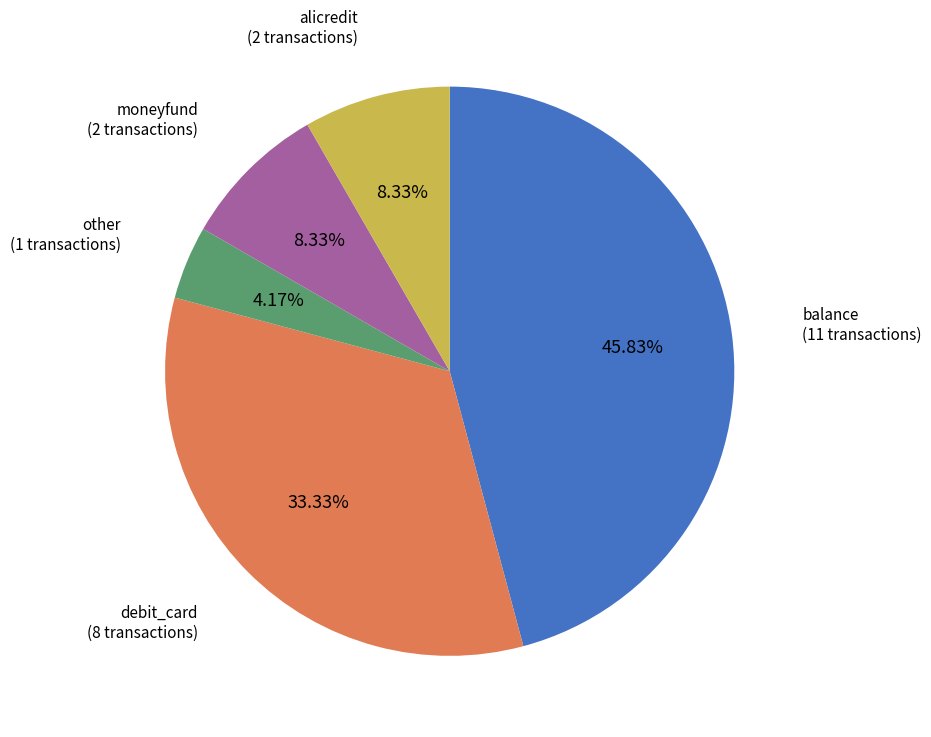

Is there a majority slice in this chart?

No